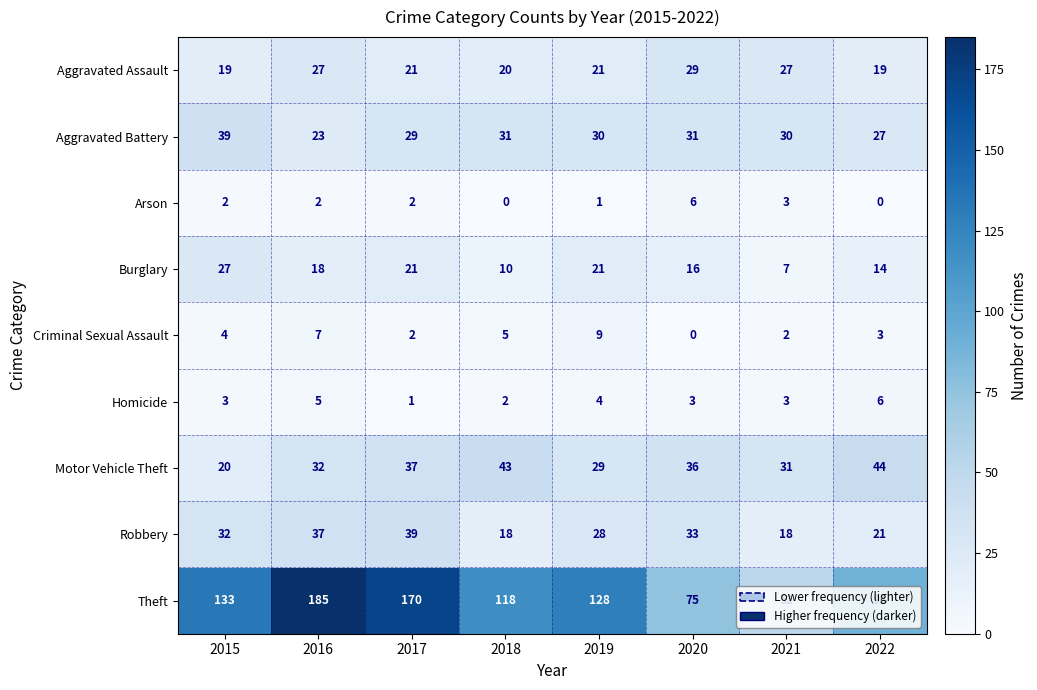

Rank the series at 2022 from highest to lowest value.

Theft, Motor Vehicle Theft, Aggravated Battery, Robbery, Aggravated Assault, Burglary, Homicide, Criminal Sexual Assault, Arson